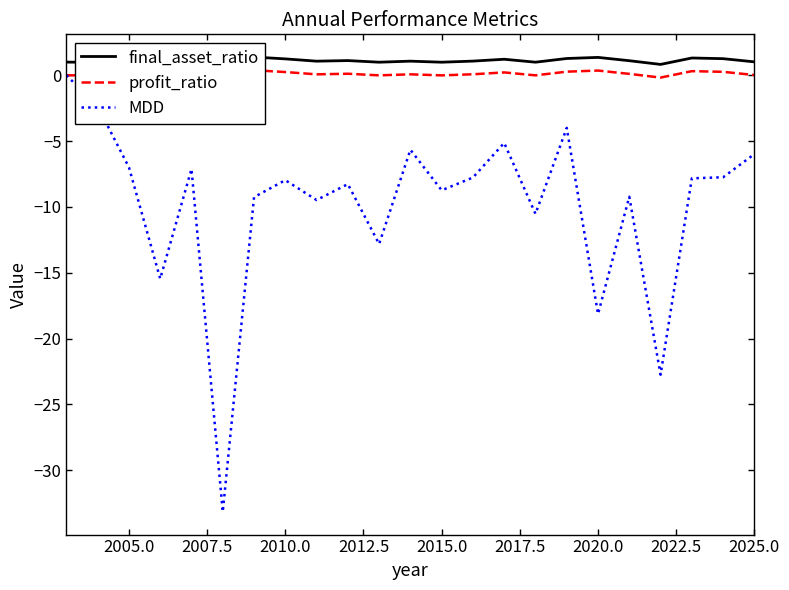

What are all the series names shown in the legend?

final_asset_ratio, profit_ratio, MDD